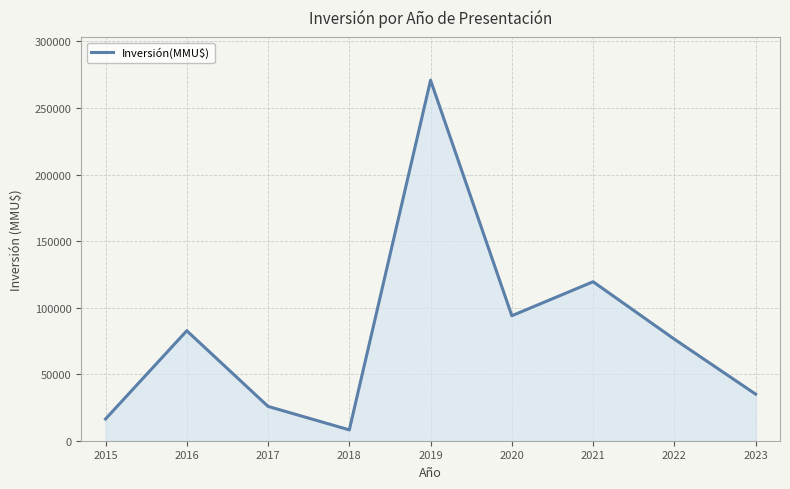

The value at 2022 is 106092. True or false?

False